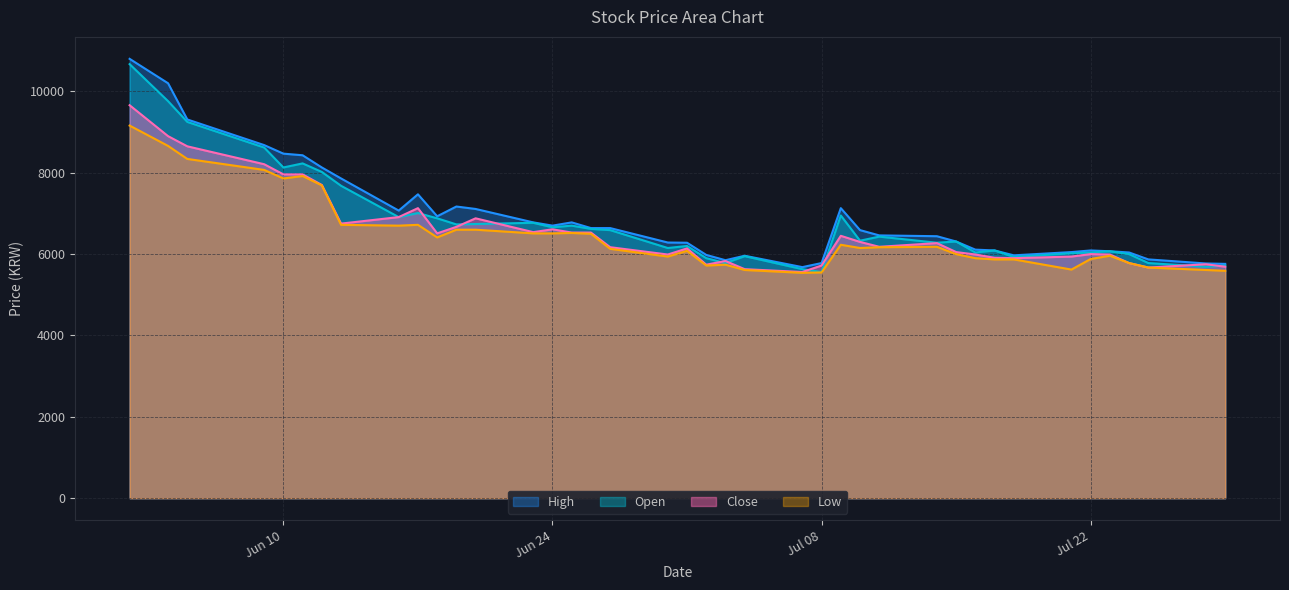

True or false: Close and High intersect in this chart.

False